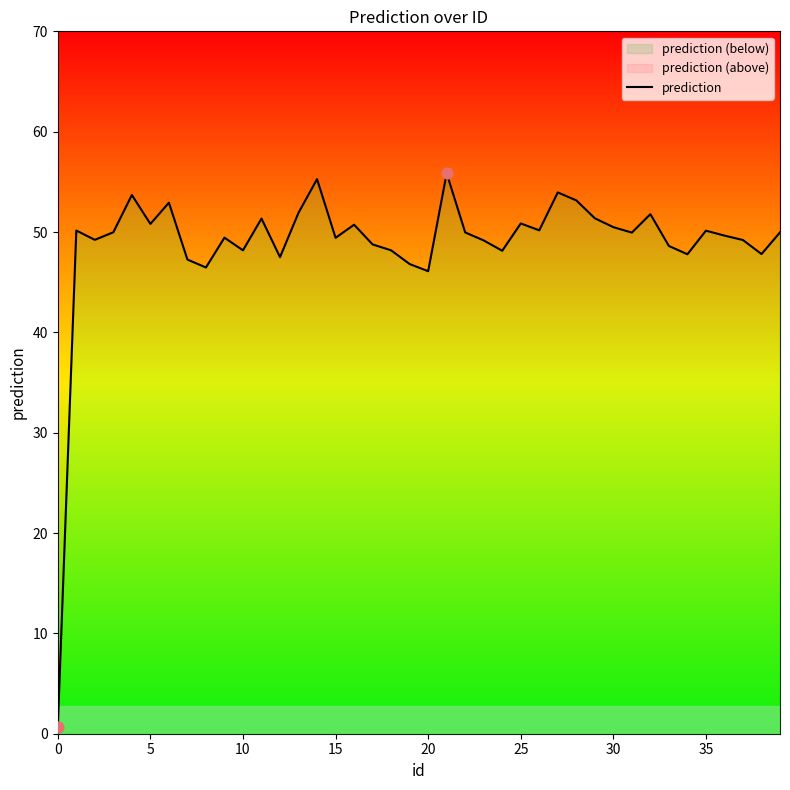

What is the ratio of the value at 26 to the value at 12?

1.1